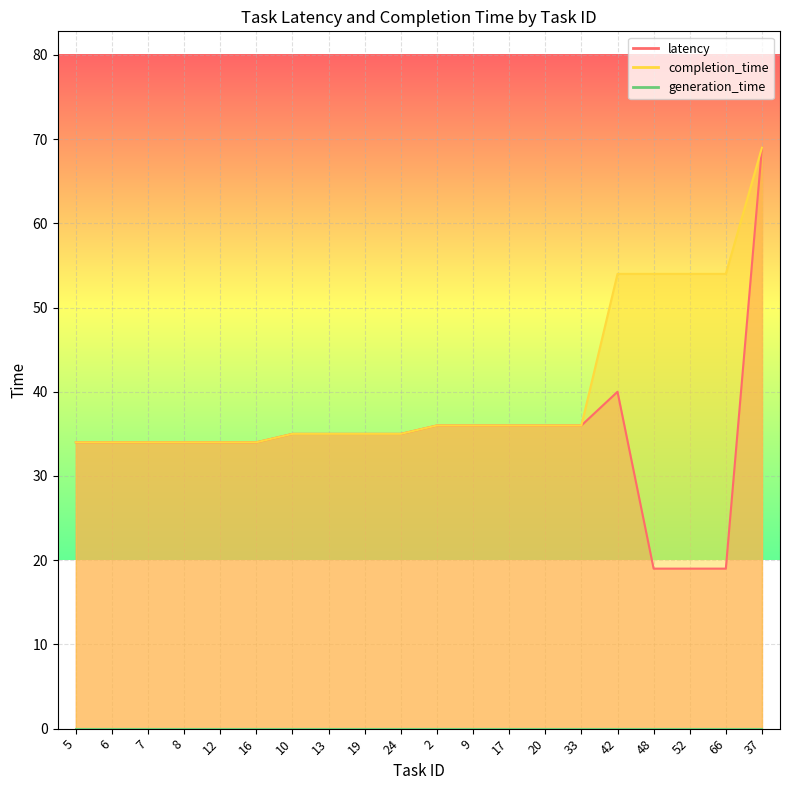

What is the label of the 11th point from the right?

24